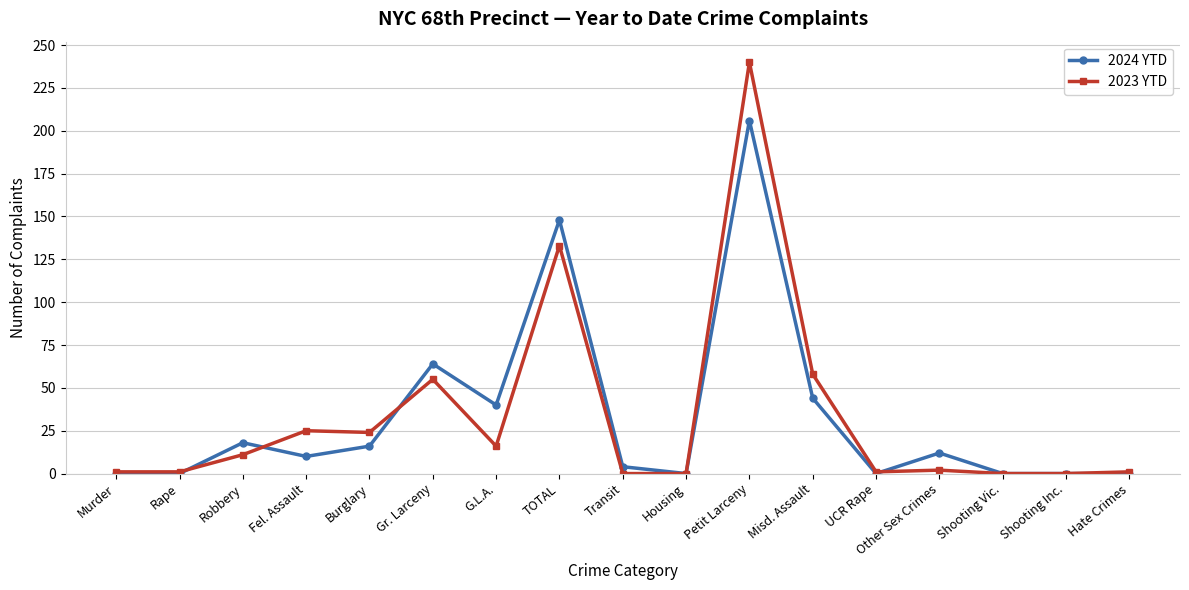

Does the chart have visible grid lines?

Yes